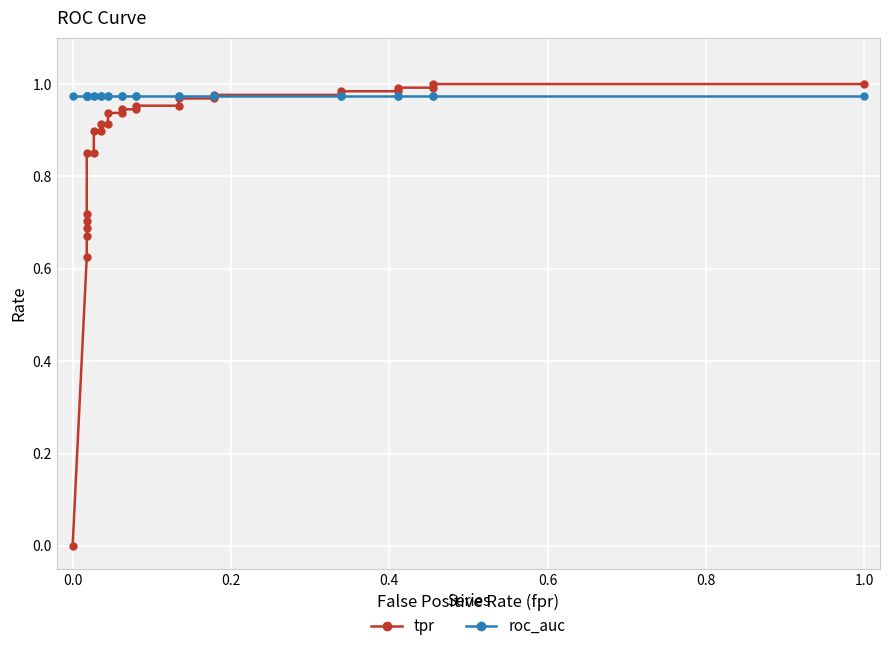

How many intersections are there between roc_auc and tpr?

1